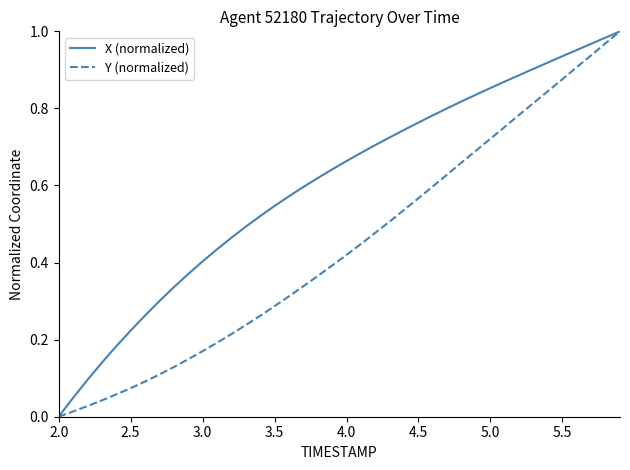

Which series has the largest total across all categories?

X (normalized)